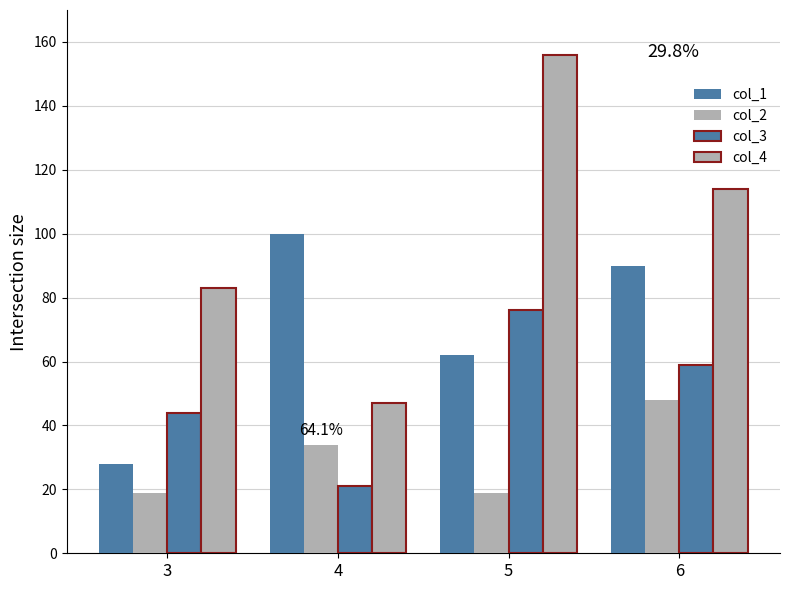

What is the difference between the highest and lowest values at 3?

64